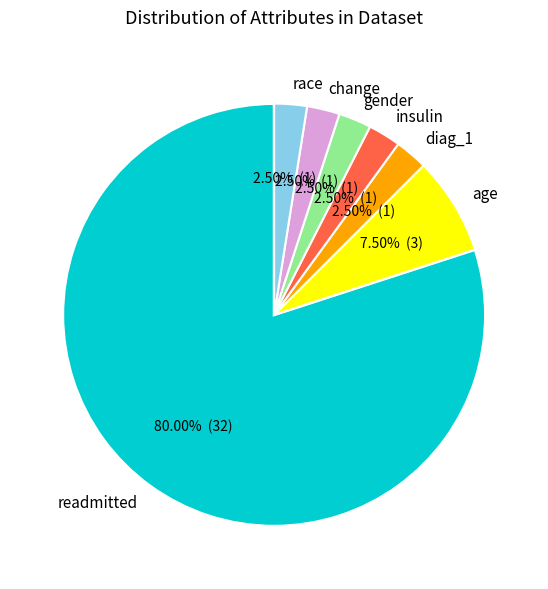

Is the sum of race and change greater than half?

No